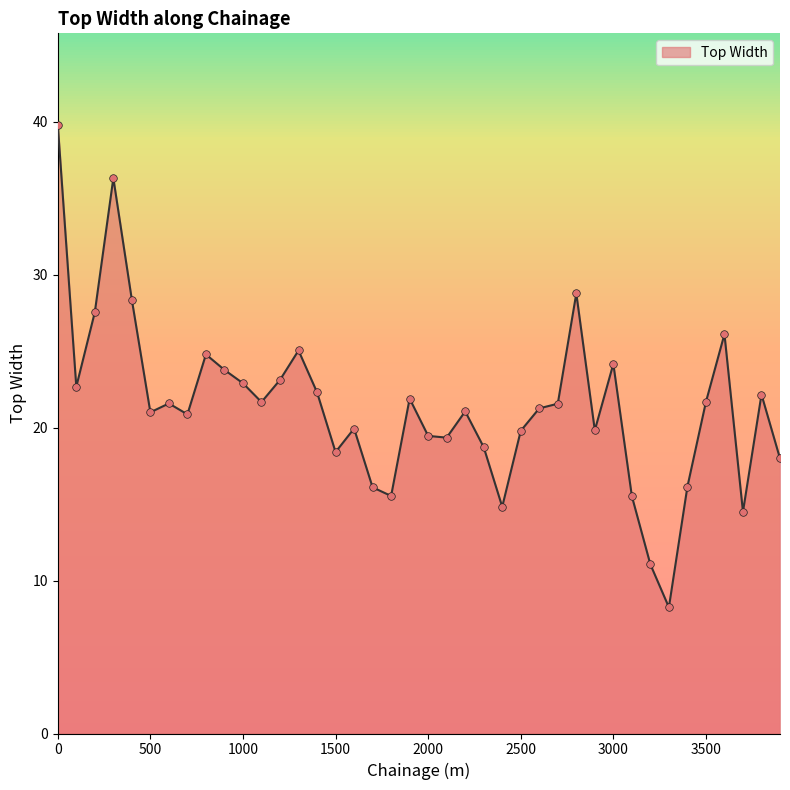

What is the difference between the maximum and minimum values?

31.6